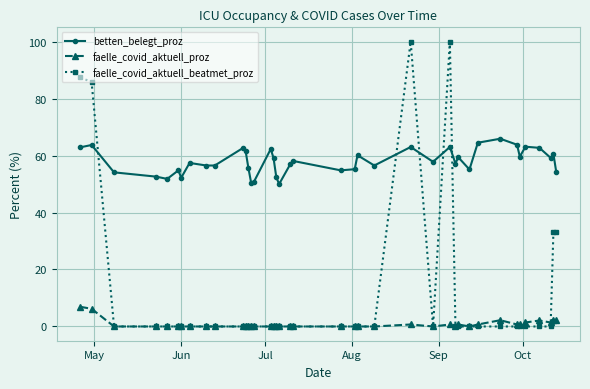

Which series has the largest total across all categories?

betten_belegt_proz